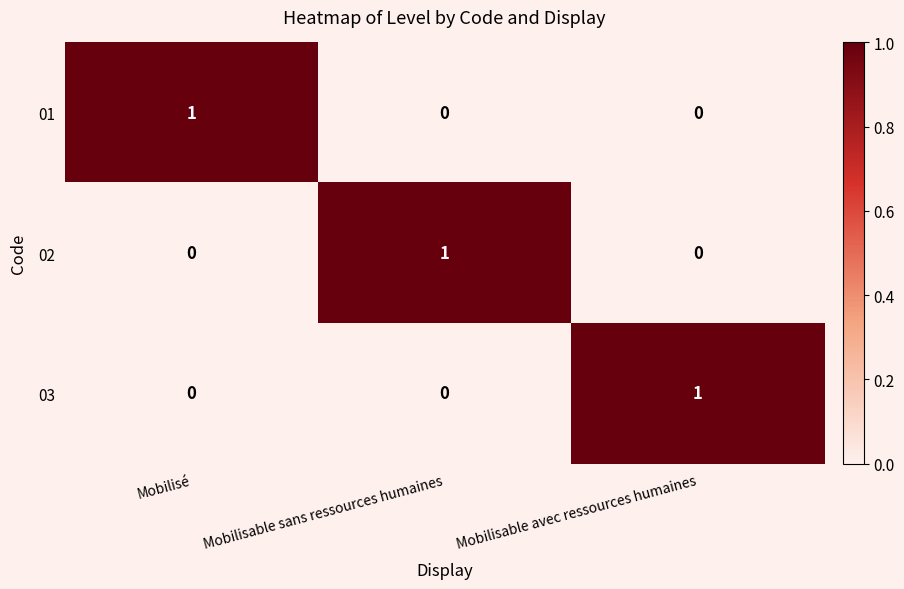

Is the value of 03 at Mobilisé greater than the value of 02 at Mobilisable sans ressources humaines?

No